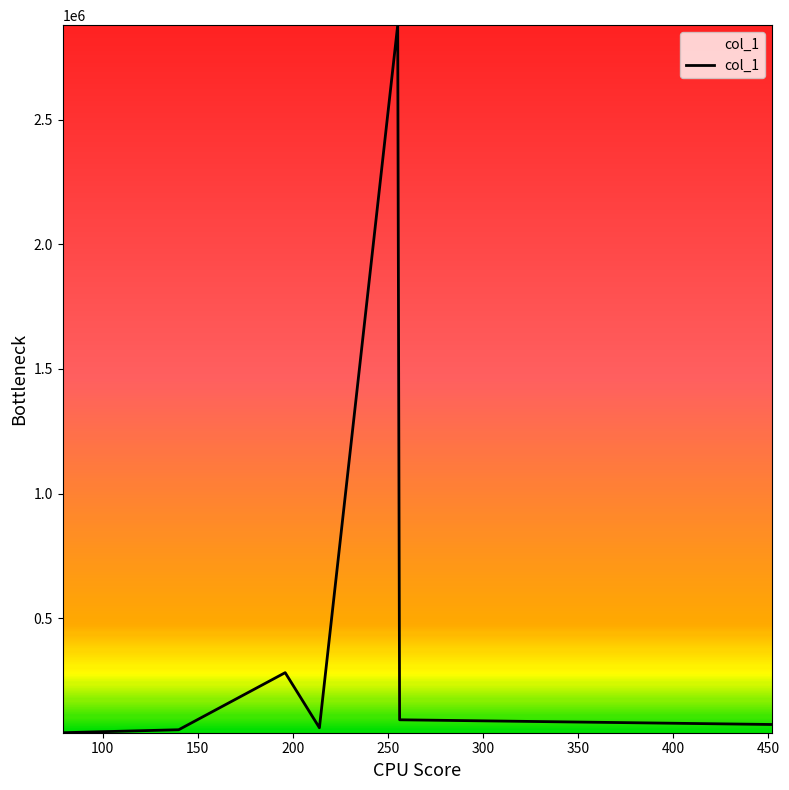

True or false: there are more than 1 points higher than both neighbors.

True